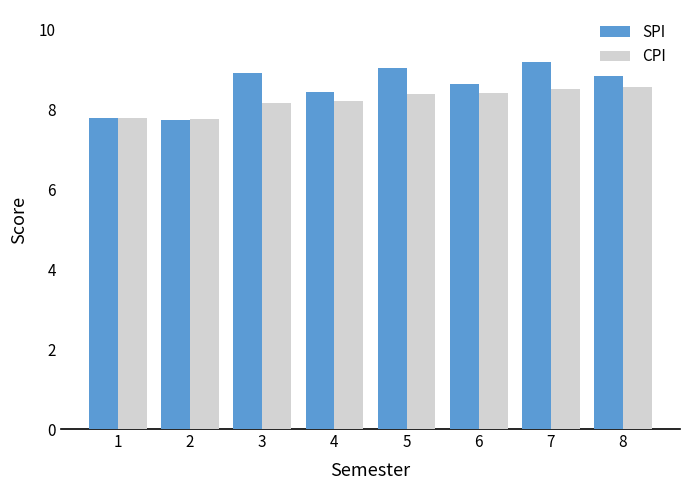

At which label does SPI first exceed 8?

3